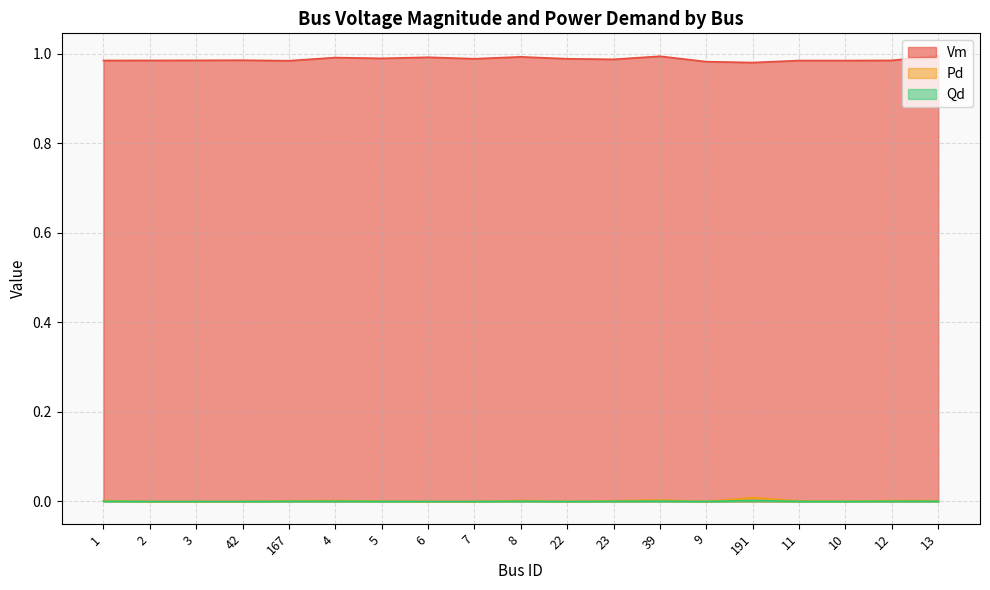

In Qd, how many points are higher than both neighbors (excluding endpoints)?

5